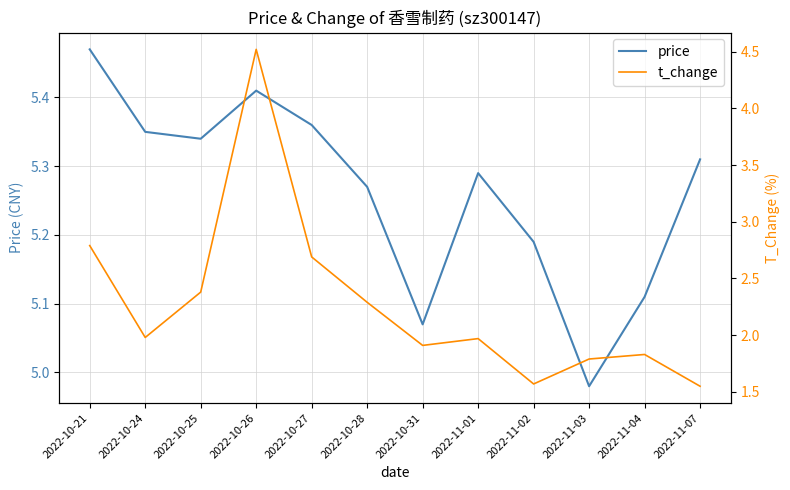

True or false: price and t_change cross at least once.

False